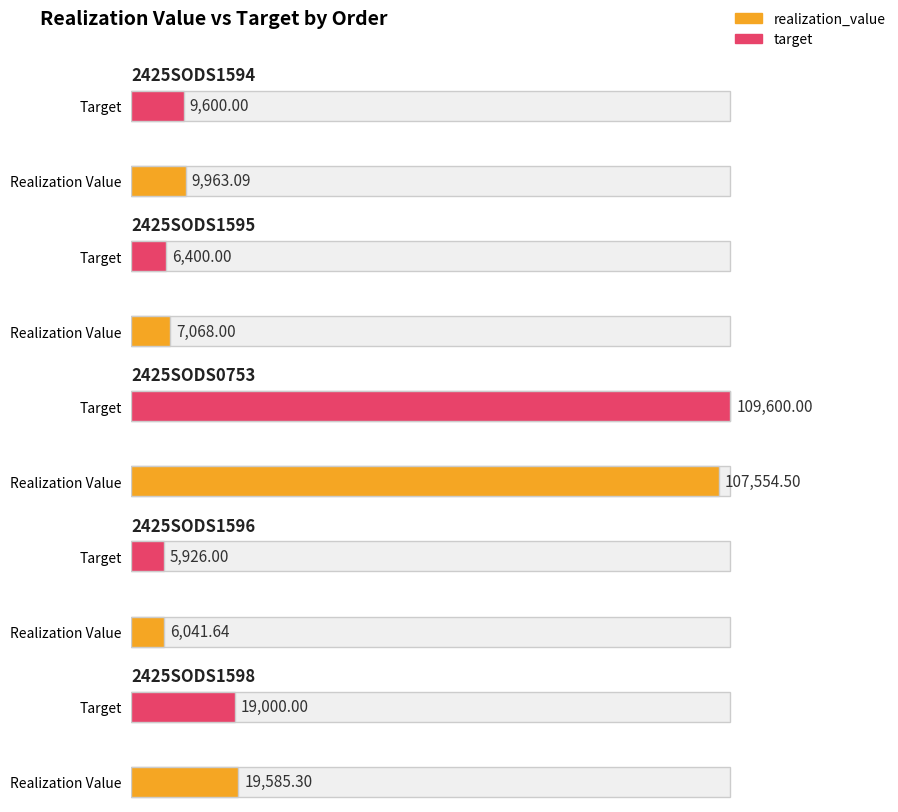

Rank the categories by realization_value value from highest to lowest.

2425SODS0753, 2425SODS1598, 2425SODS1594, 2425SODS1595, 2425SODS1596